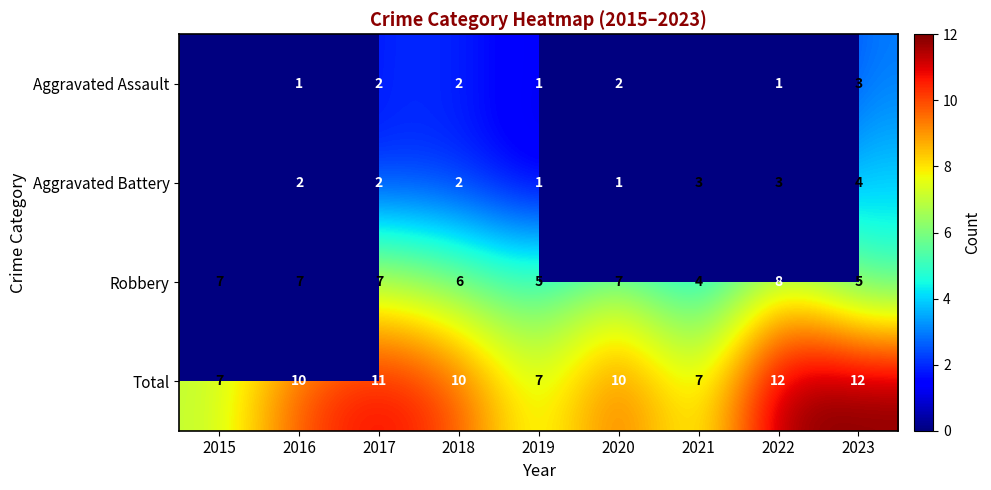

What is the spread (max minus min) of values at 2016?

9